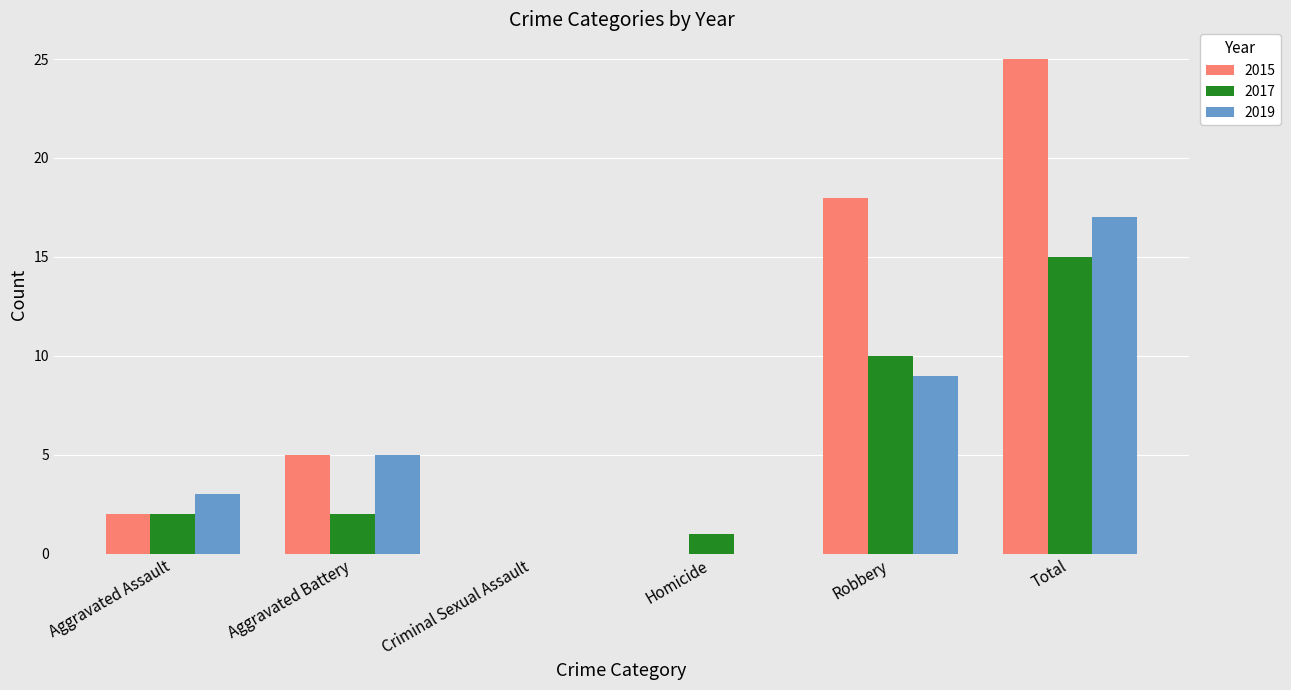

How many positive values does the 2017 series have?

5